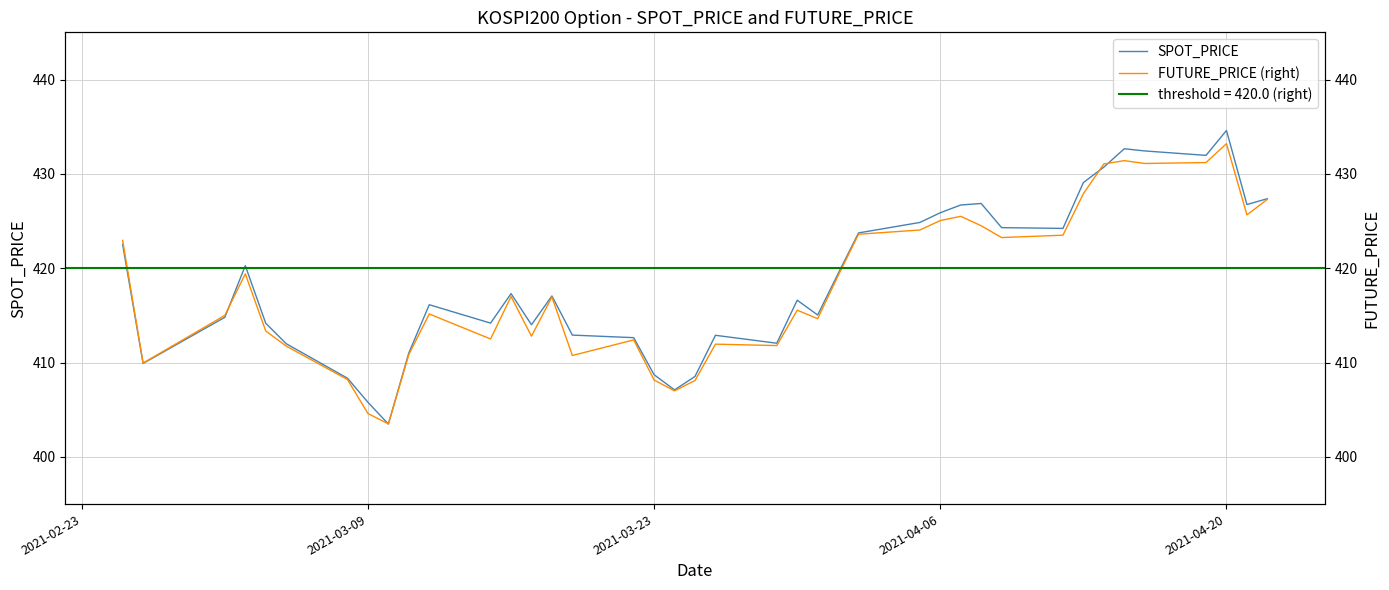

At which label does SPOT_PRICE reach its peak?

2021-04-20